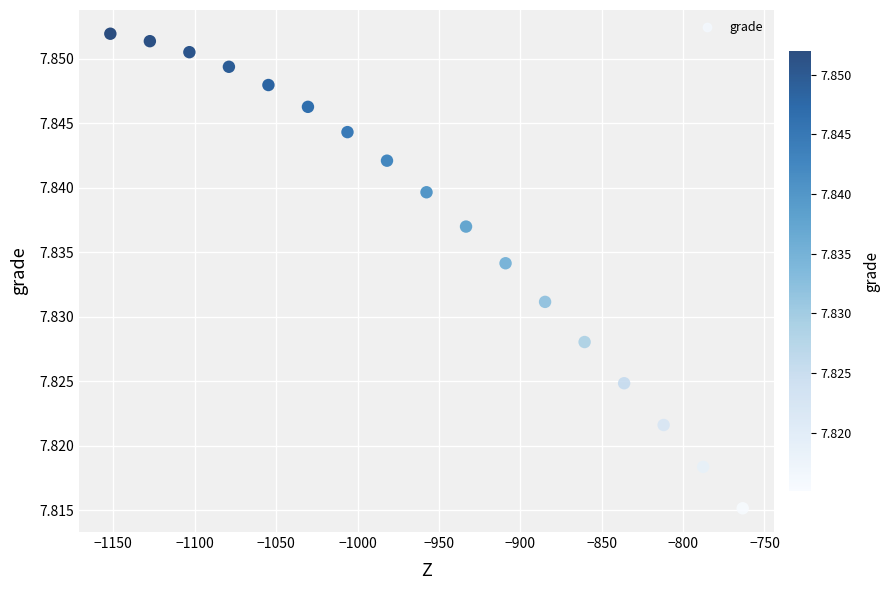

What is the range of X values (max minus min)?

388.5